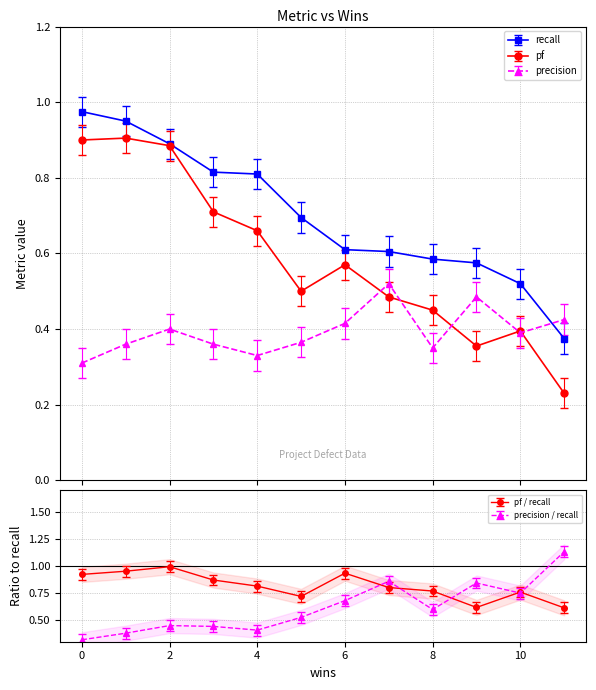

True or false: pf and recall intersect in this chart.

False